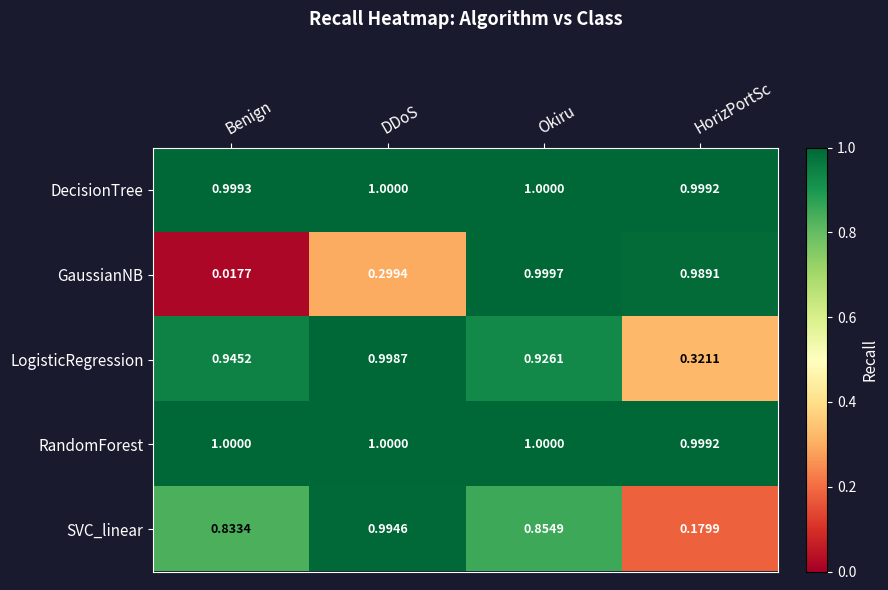

At which label does SVC_linear reach its minimum?

HorizPortSc